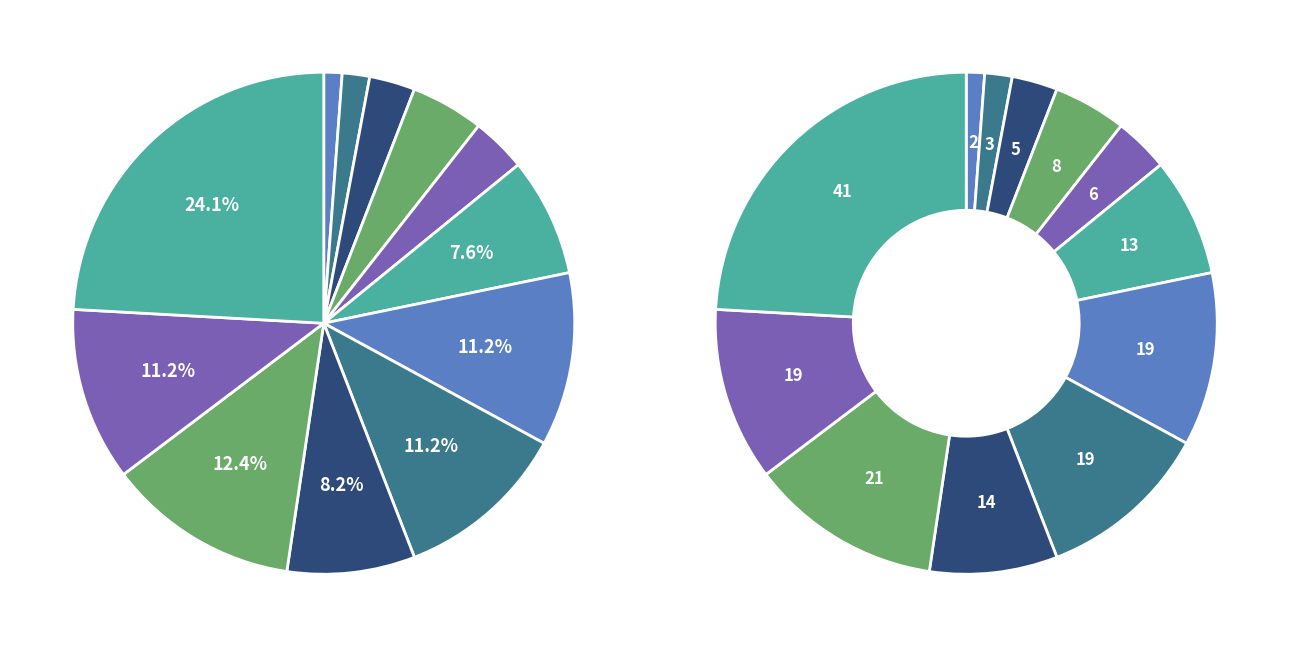

How many slices are in this pie chart?

12